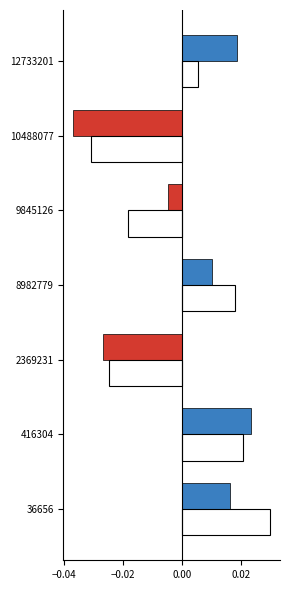

Count the number of data series in this chart.

2